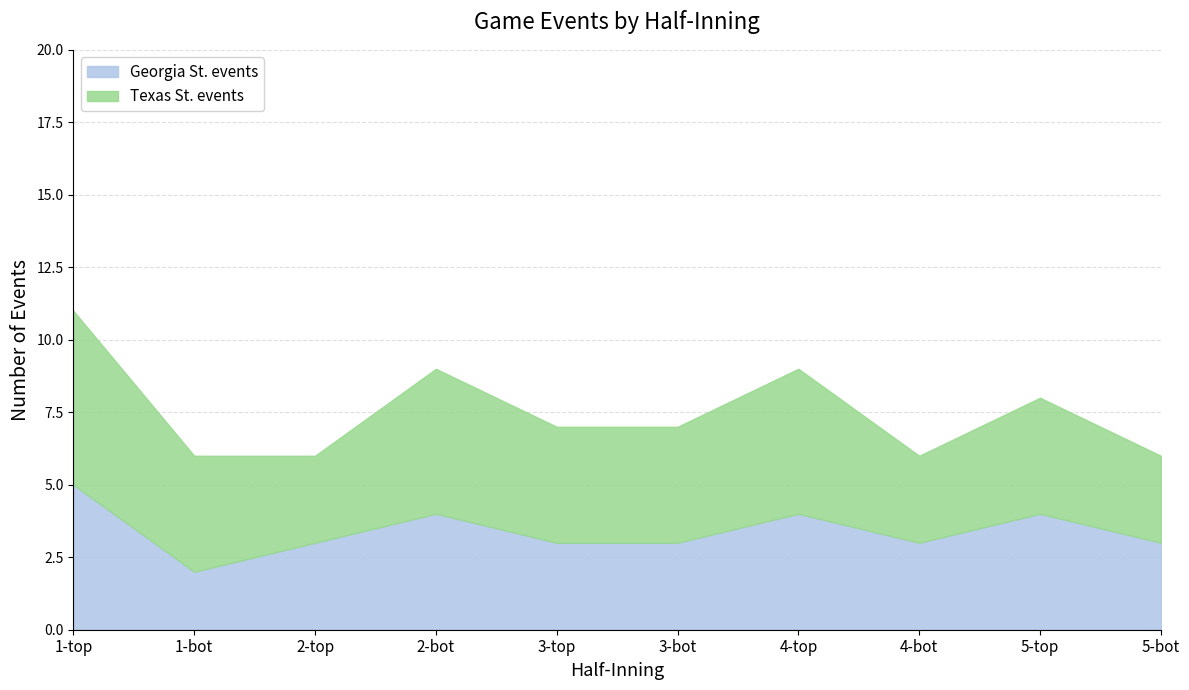

What is the difference between the values at 2-bot and 2-top?

1